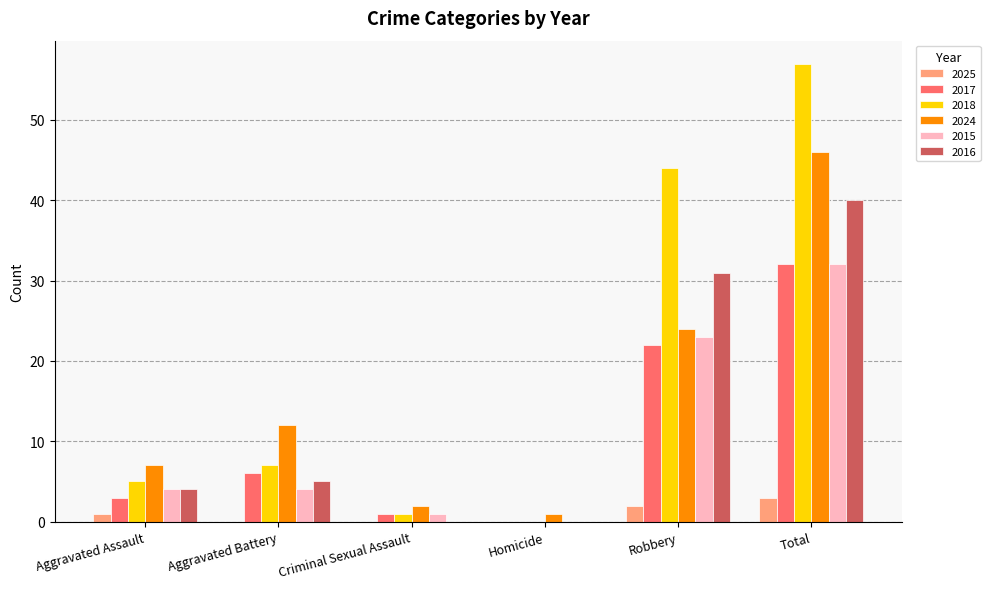

At which category is the sum across all series the highest?

Total